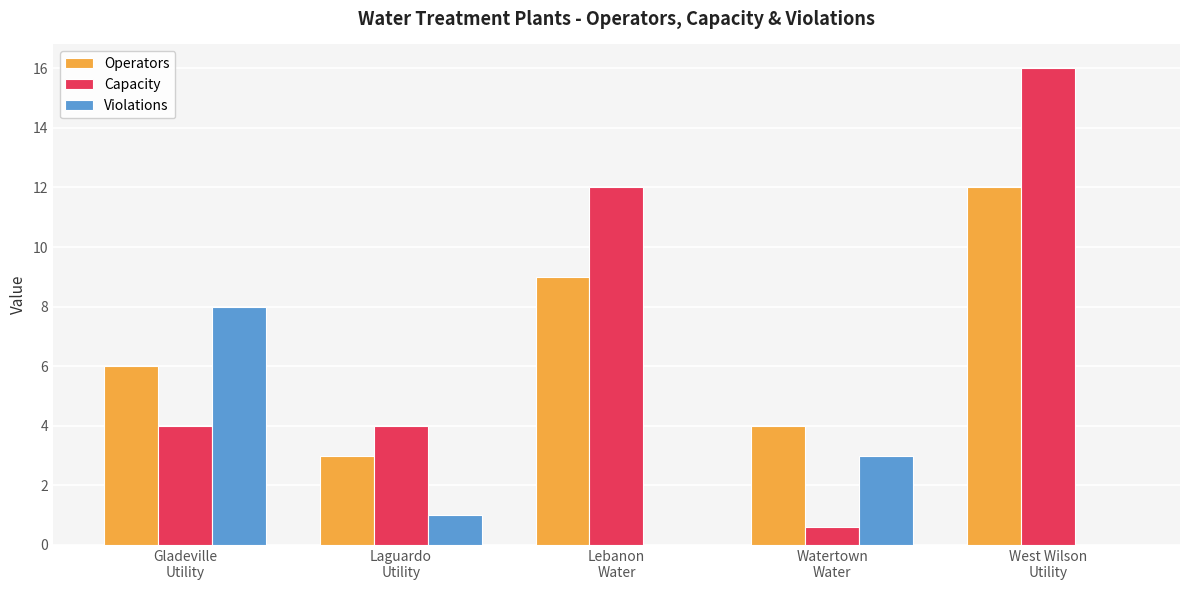

How many series are shown in this chart?

3